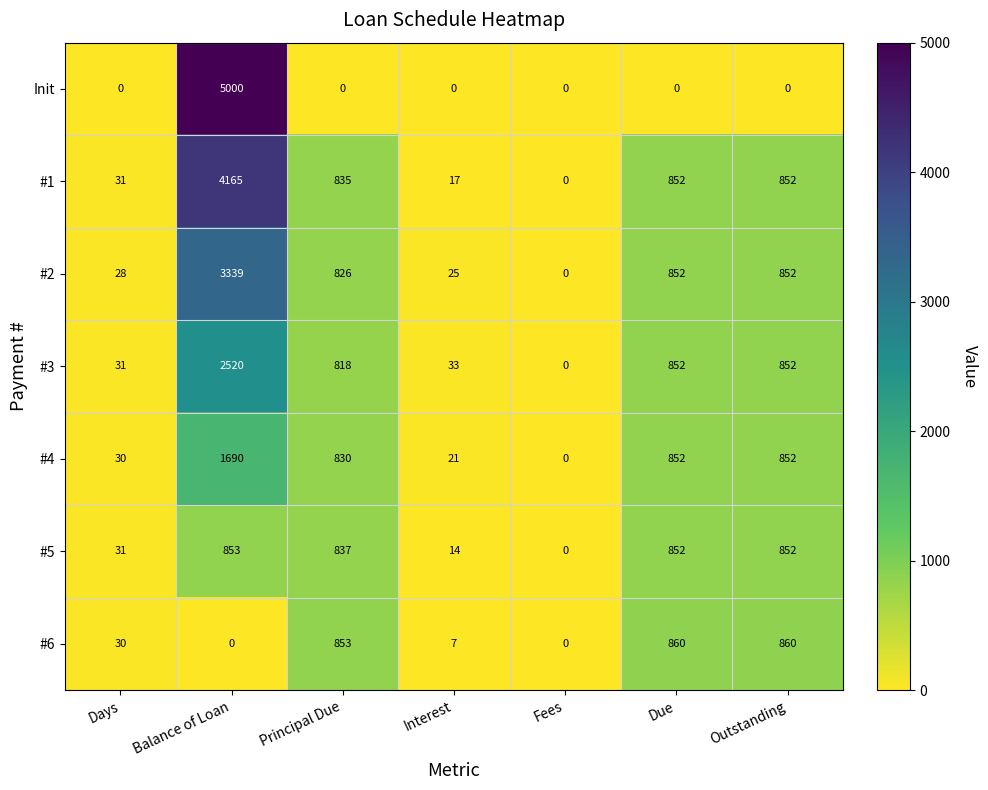

Which category has the highest value across all series?

Balance of Loan